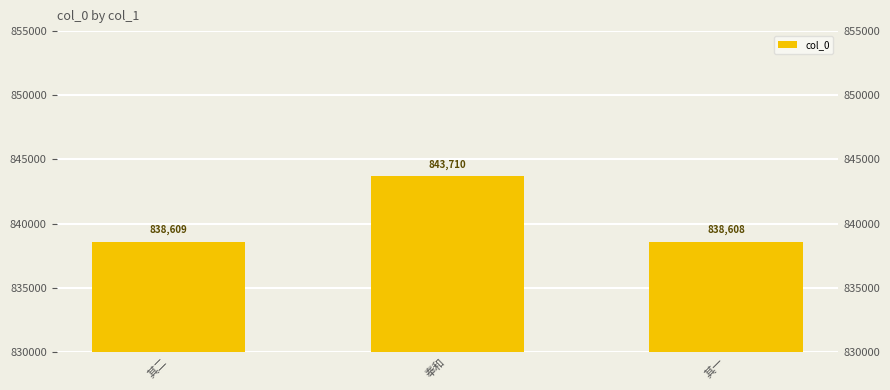

What is the sum of all values?

2520927